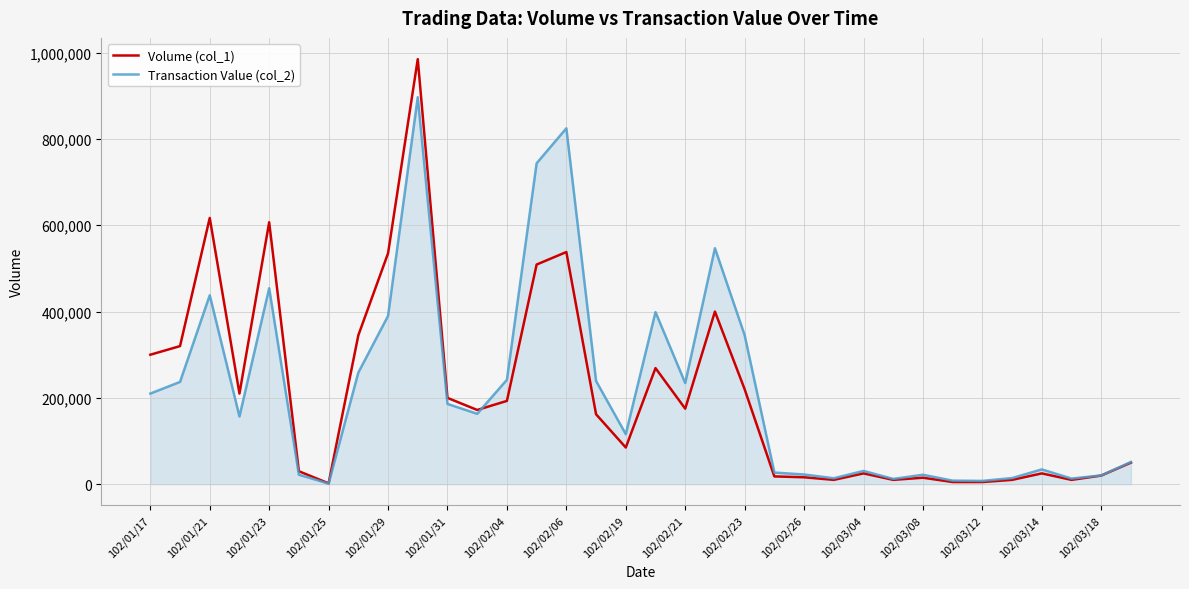

Which series has the widest spread of values?

Volume (col_1)